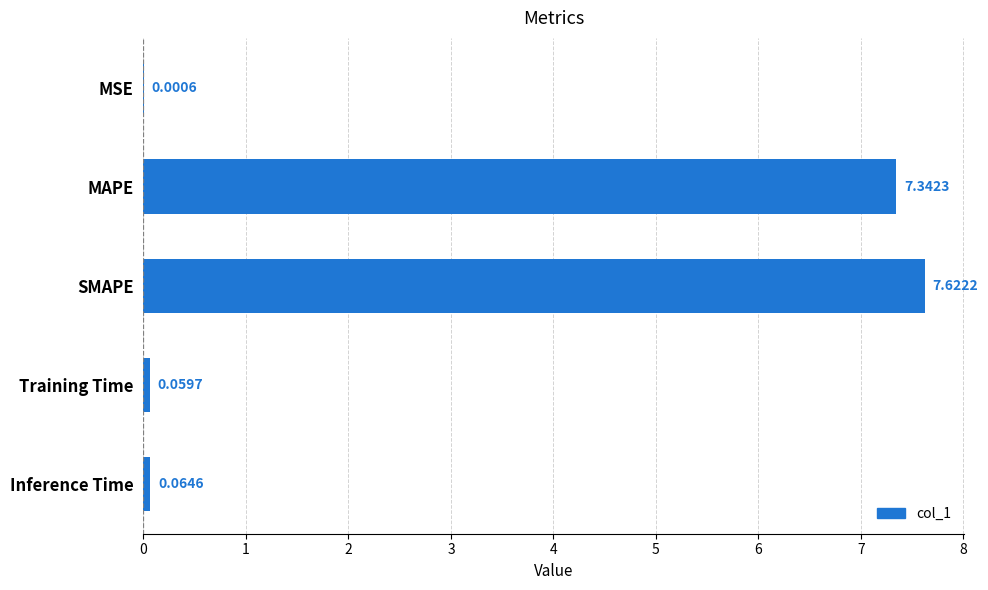

What is the sum of all values?

15.1